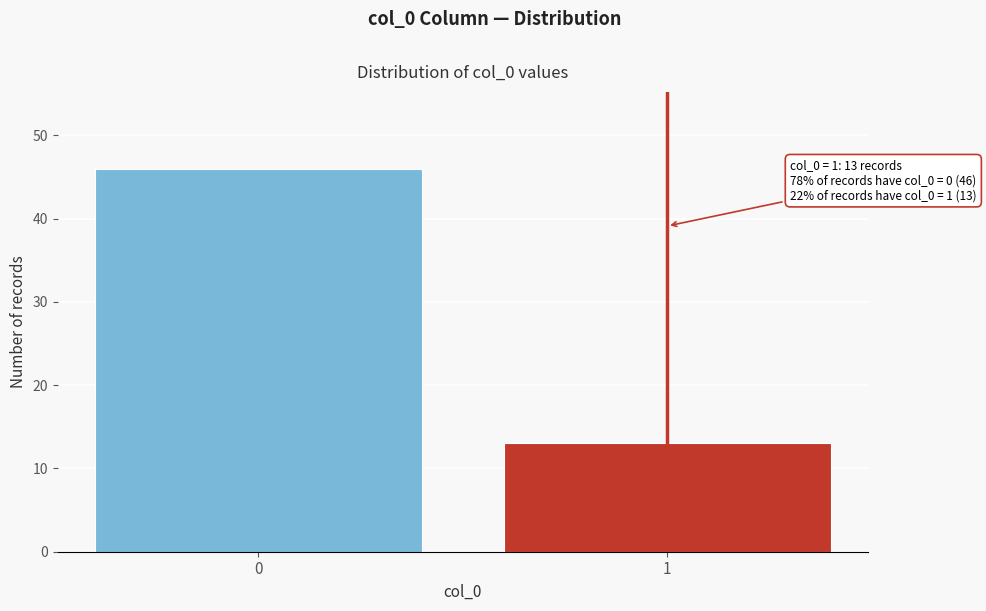

Reading left to right, what are all the values shown in this chart?

46	13